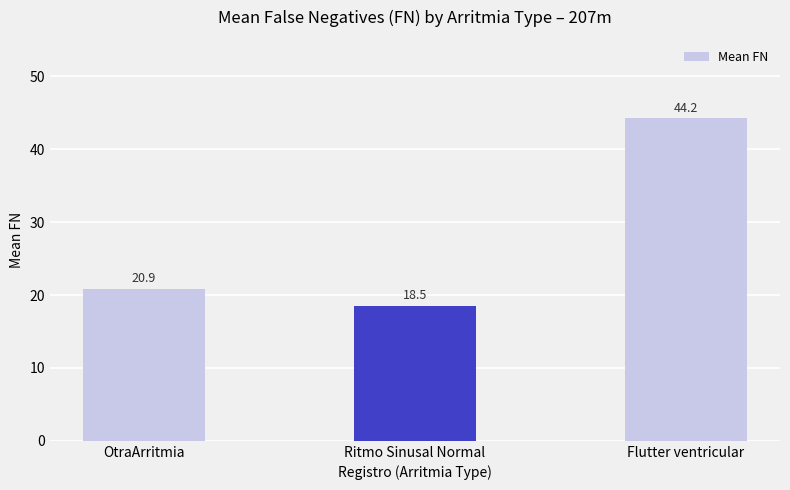

Which has a higher value, Flutter ventricular or Ritmo Sinusal Normal?

Flutter ventricular